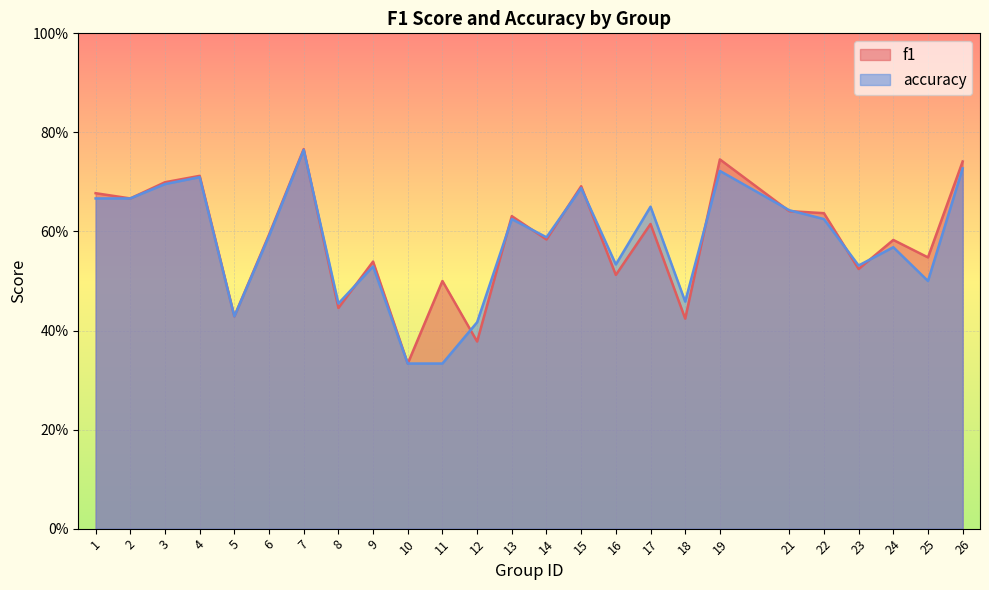

True or false: f1 has a value of 1.0 at 15.

False